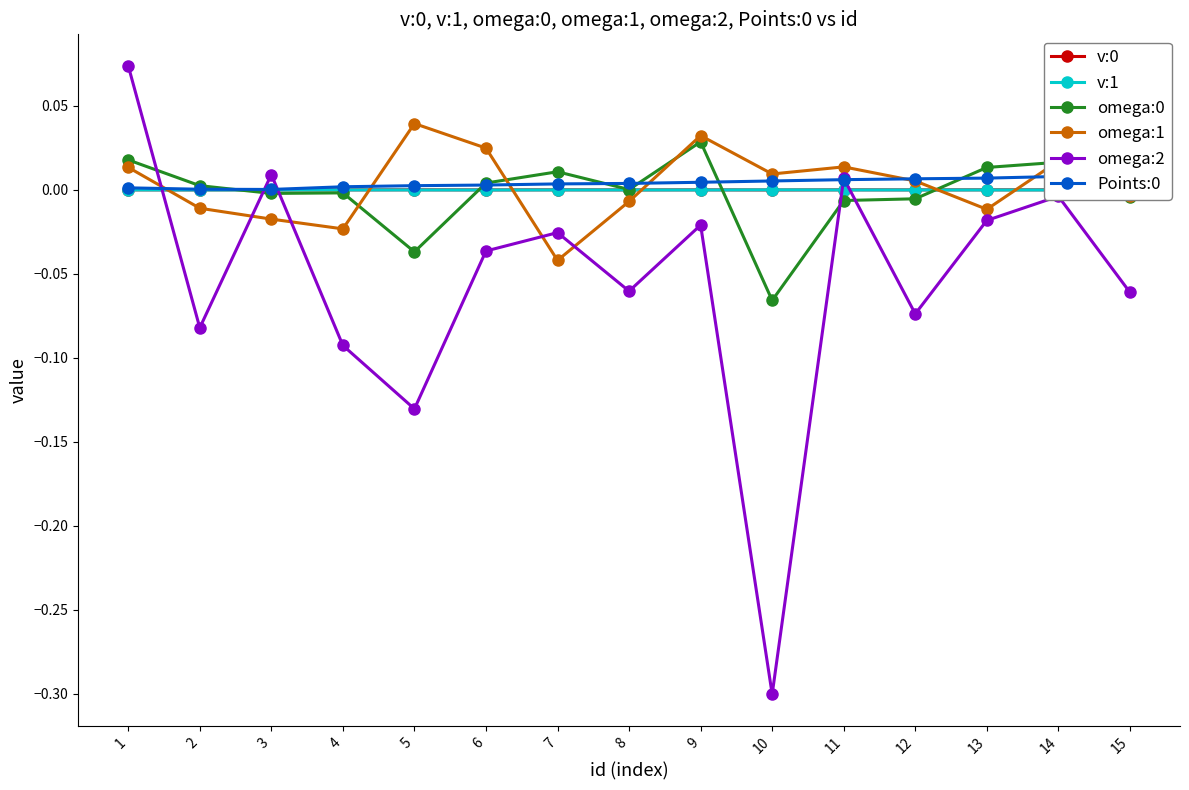

Is the value of v:0 at 1 greater than the value of omega:1 at 13?

Yes